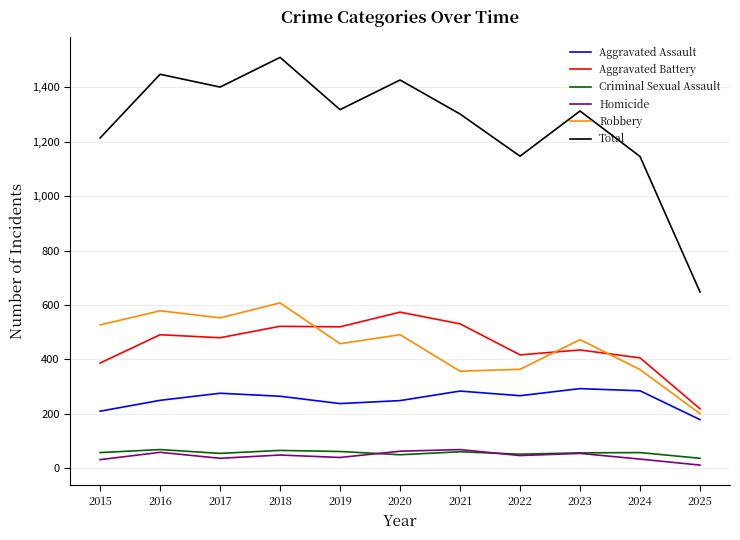

What is the sum of all Aggravated Assault values?

2796